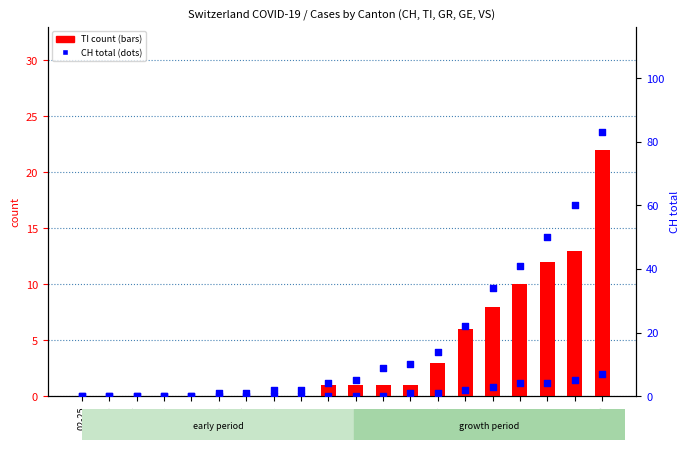

At how many categories does at least one series exceed 15?

6